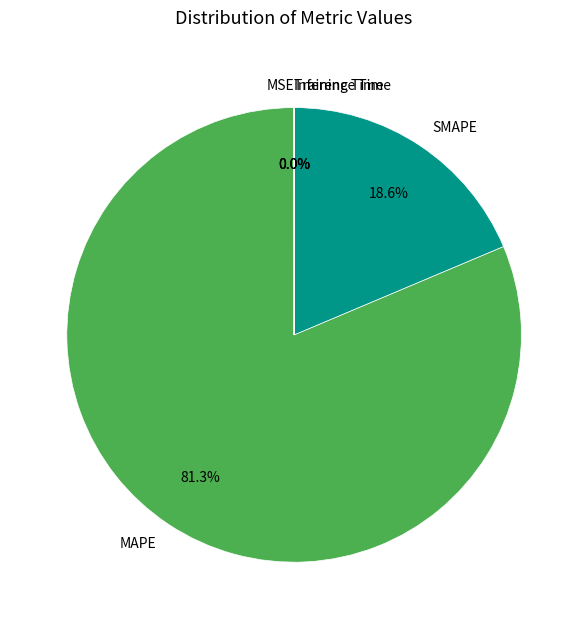

Is there a majority slice in this chart?

Yes